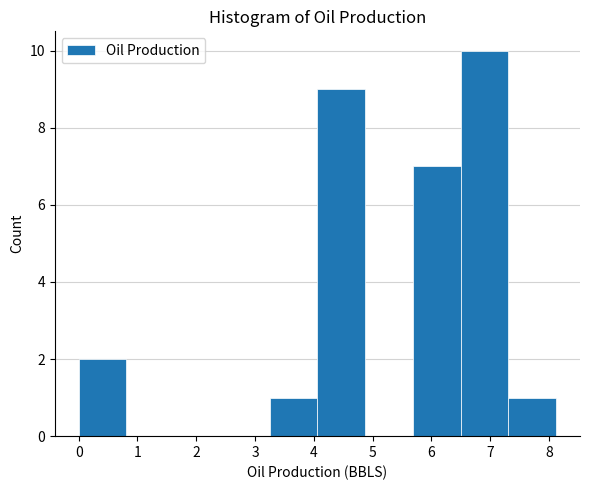

Reading left to right, list every bar in this chart as the range it spans on the x-axis followed by its height. Neither the bar edges nor the heights are printed on the chart, so give them approximately, as read against the axes.

0.0 to 0.8: 2
0.8 to 1.6: 0
1.6 to 2.4: 0
2.4 to 3.2: 0
3.2 to 4.1: 1
4.1 to 4.9: 9
4.9 to 5.7: 0
5.7 to 6.5: 7
6.5 to 7.3: 10
7.3 to 8.1: 1